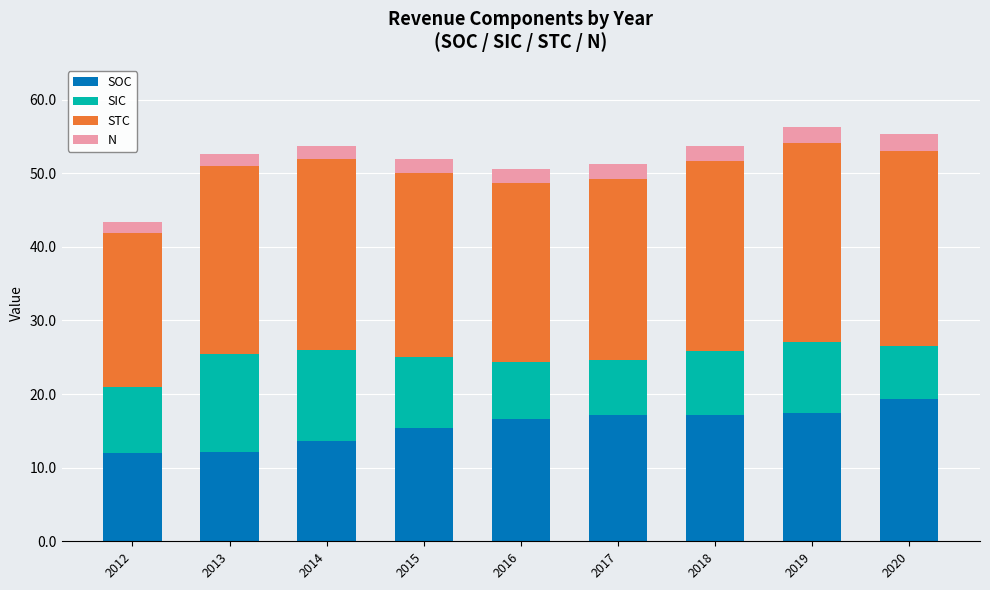

What are all the series names shown in the legend?

SOC, SIC, STC, N